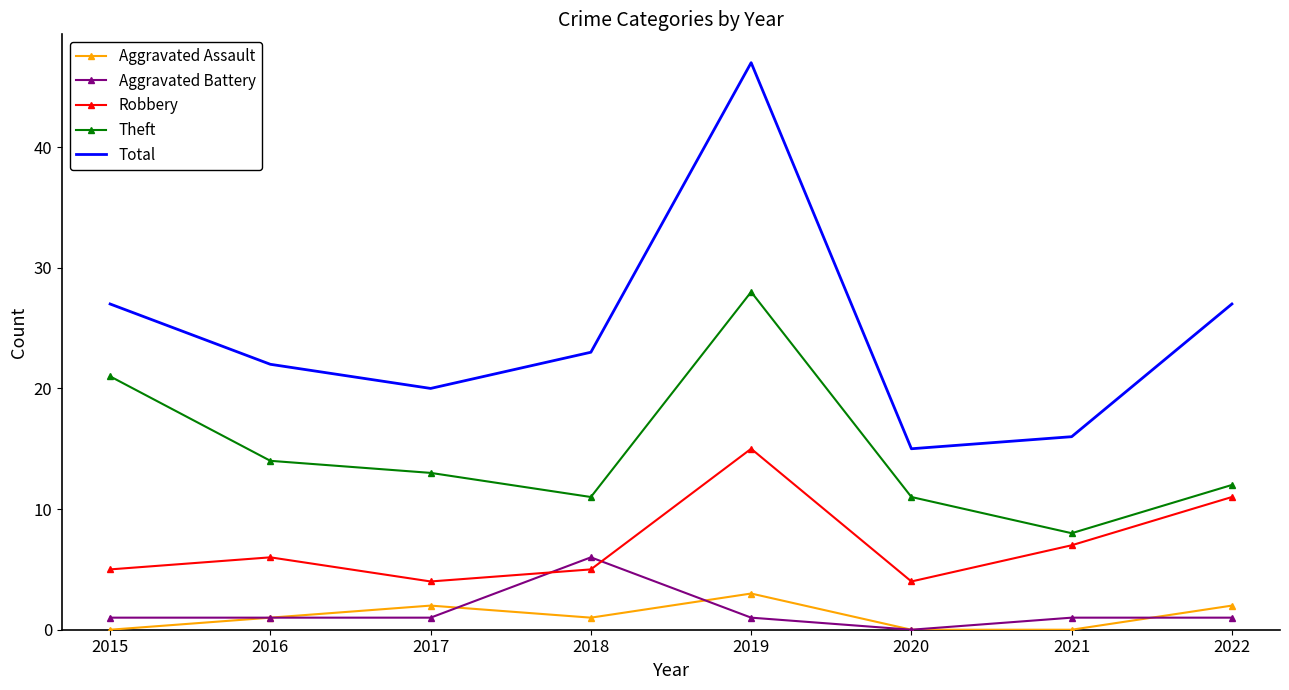

Between 2018 and 2020, which series saw the biggest shift?

Total